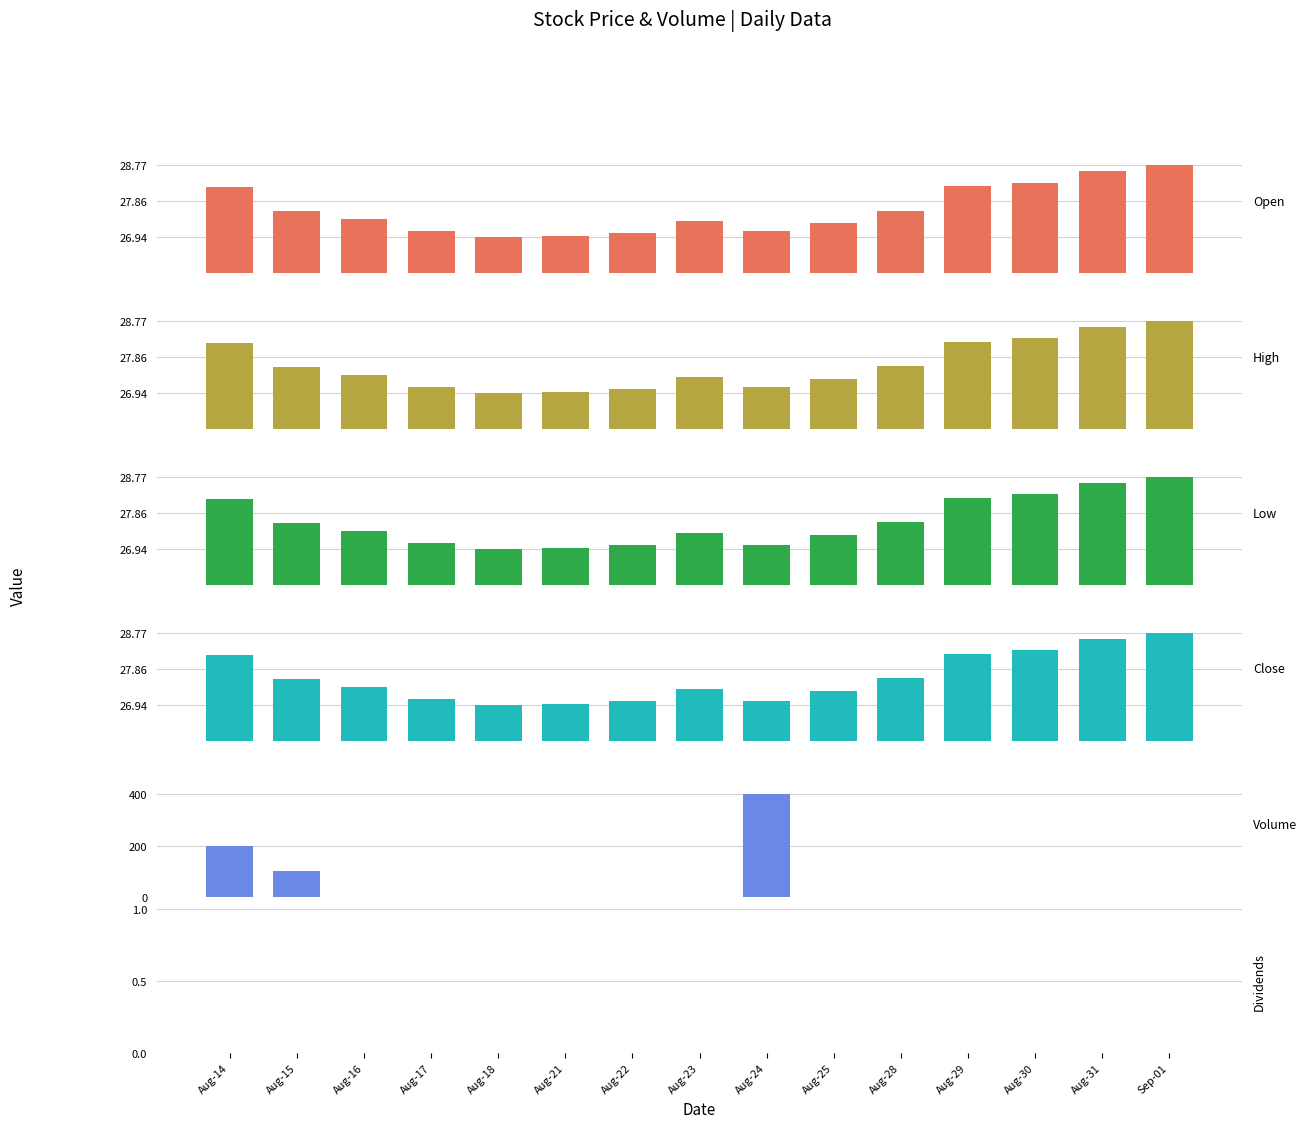

At which category does the chart reach its minimum across all series?

Aug-16